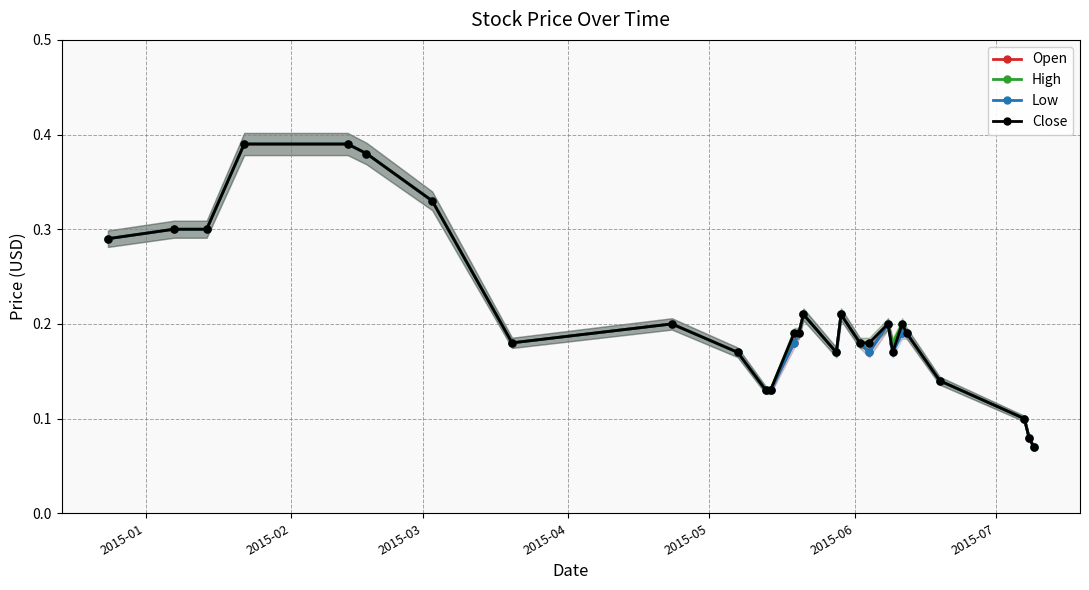

Reading left to right, list all the values displayed in this chart.

Open: 0.3	0.3	0.3	0.4	0.4	0.4	0.3	0.2	0.2	0.2	0.1	0.1	0.2	0.2	0.2	0.2	0.2	0.2	0.2	0.2	0.2	0.2	0.2	0.1	0.1	0.1	0.1
High: 0.3	0.3	0.3	0.4	0.4	0.4	0.3	0.2	0.2	0.2	0.1	0.1	0.2	0.2	0.2	0.2	0.2	0.2	0.2	0.2	0.2	0.2	0.2	0.1	0.1	0.1	0.1
Low: 0.3	0.3	0.3	0.4	0.4	0.4	0.3	0.2	0.2	0.2	0.1	0.1	0.2	0.2	0.2	0.2	0.2	0.2	0.2	0.2	0.2	0.2	0.2	0.1	0.1	0.1	0.1
Close: 0.3	0.3	0.3	0.4	0.4	0.4	0.3	0.2	0.2	0.2	0.1	0.1	0.2	0.2	0.2	0.2	0.2	0.2	0.2	0.2	0.2	0.2	0.2	0.1	0.1	0.1	0.1